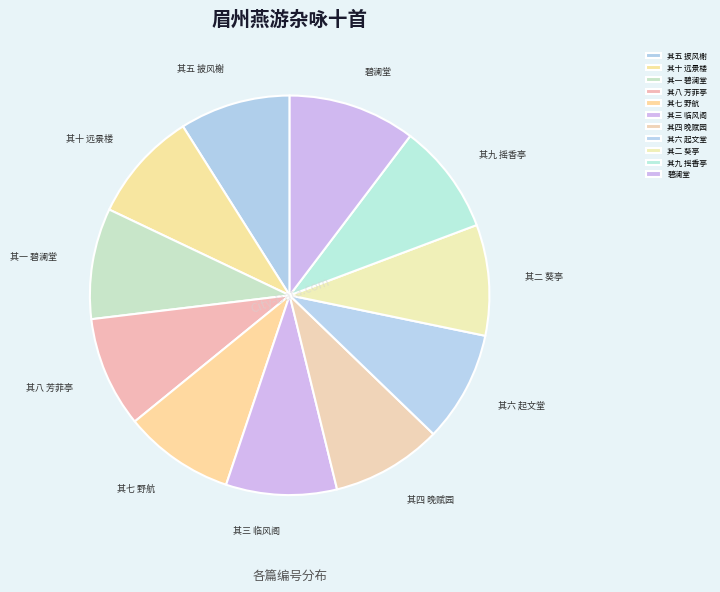

Do 其四 晚赋园 and 其八 芳菲亭 together represent more than half of the pie?

No